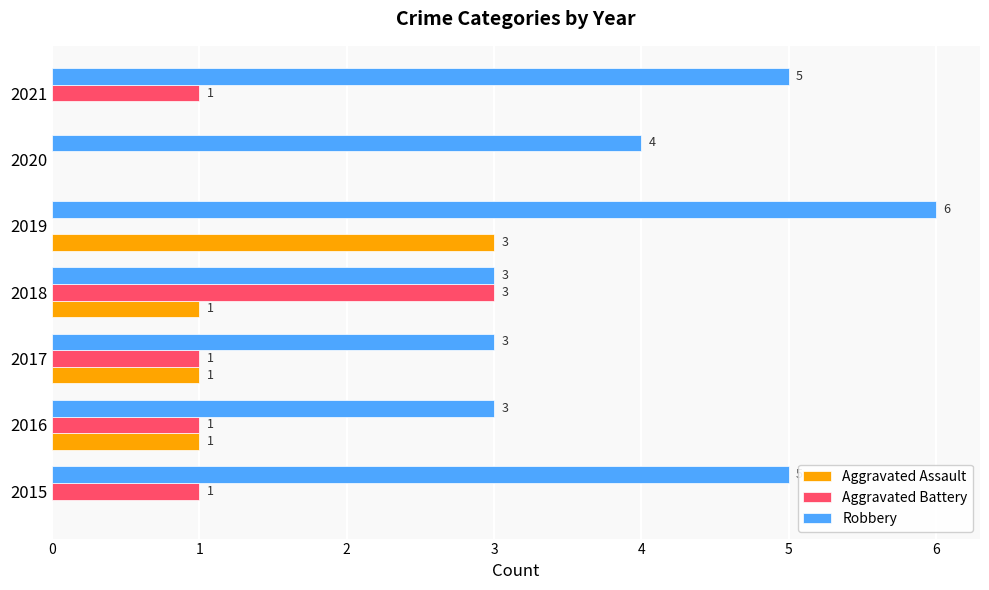

What is the sum of all Robbery values?

29